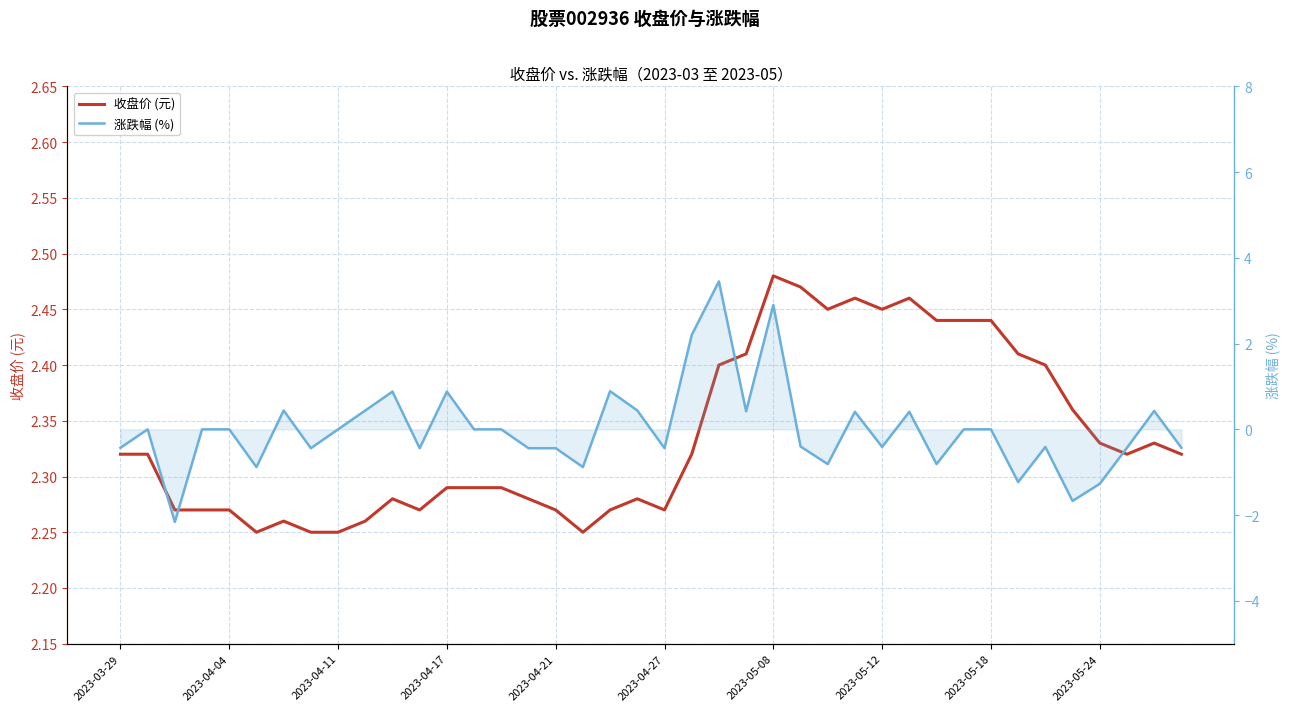

Read the 涨跌幅 (%) value at 17.

-0.9